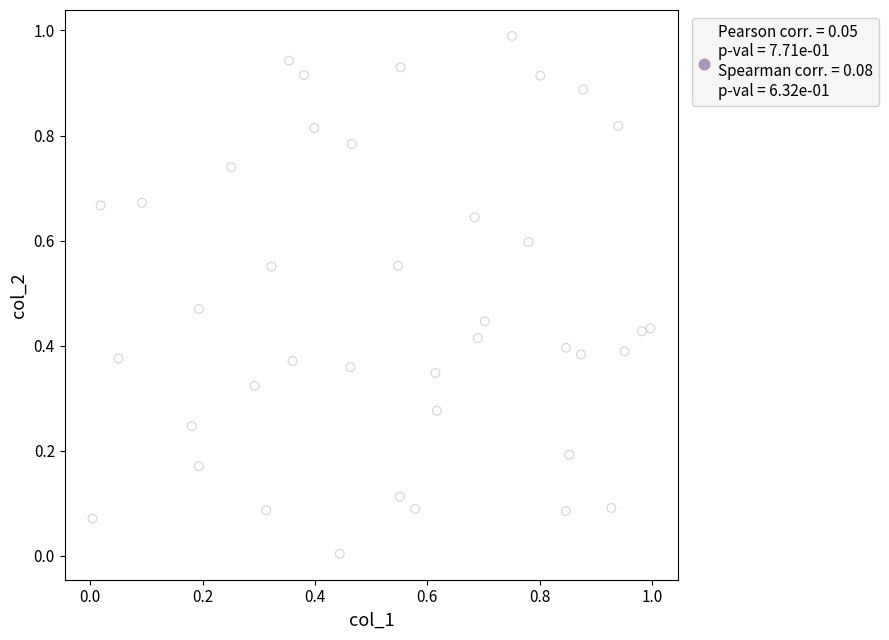

What is the range of Y values (max minus min)?

1.0